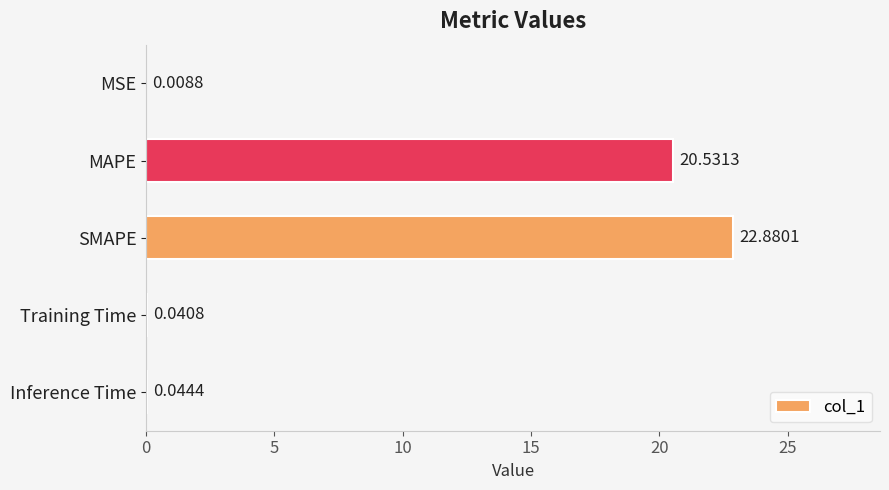

What is the change in value from MAPE to SMAPE?

+2.3